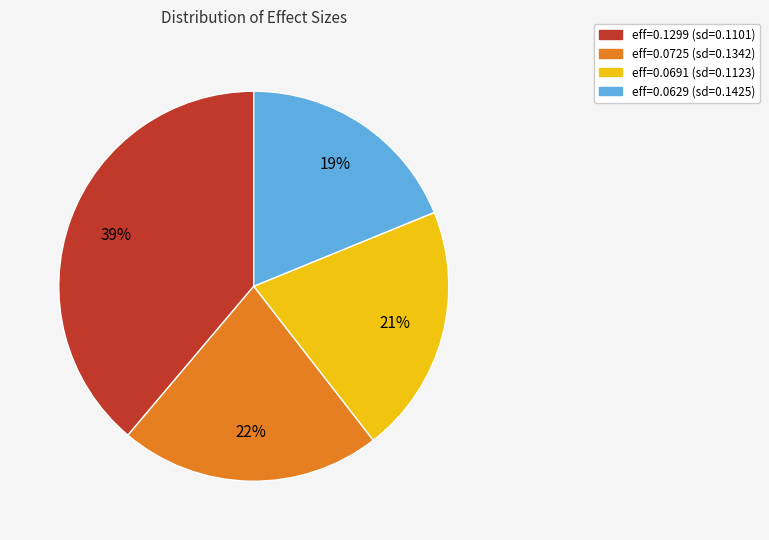

Count the number of slices in the pie.

4